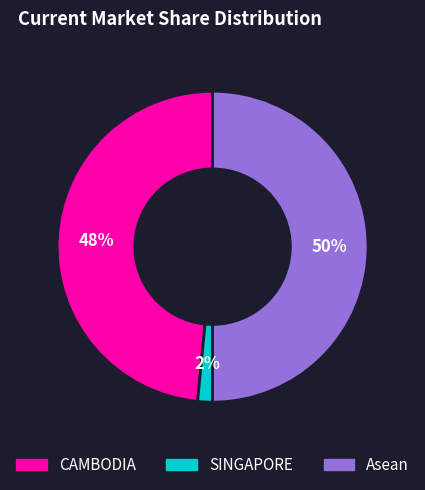

How many slices are in this pie chart?

3